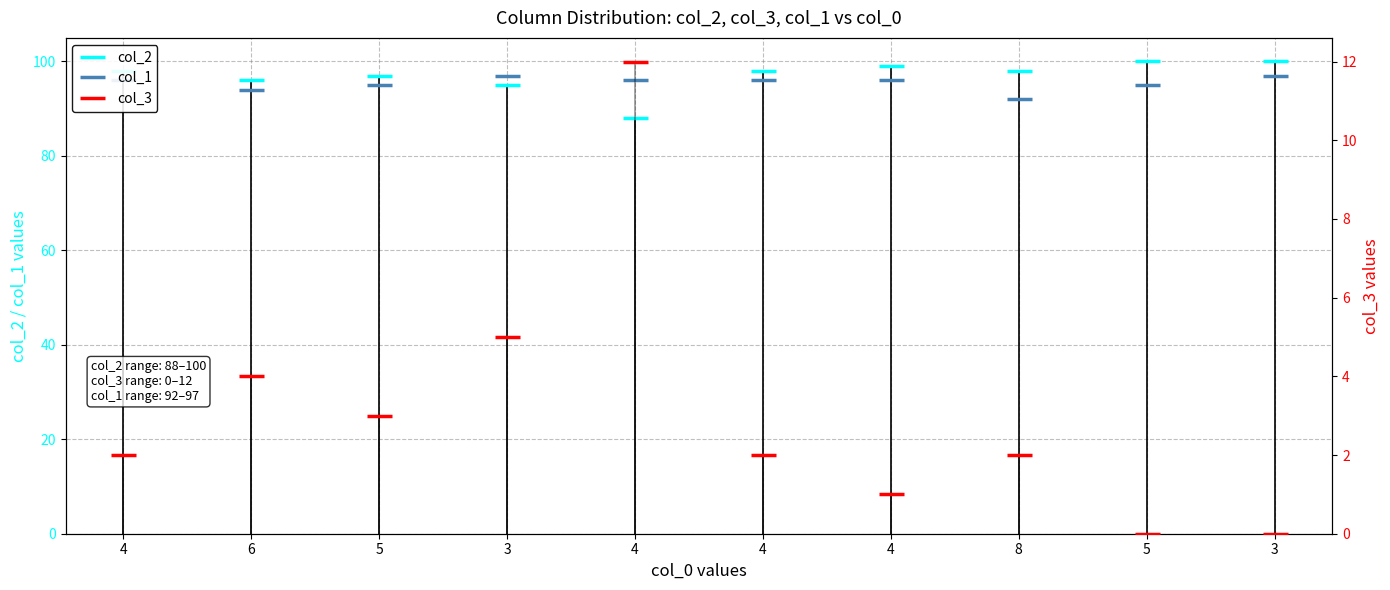

Which category has the lowest value in the col_2 series?

4